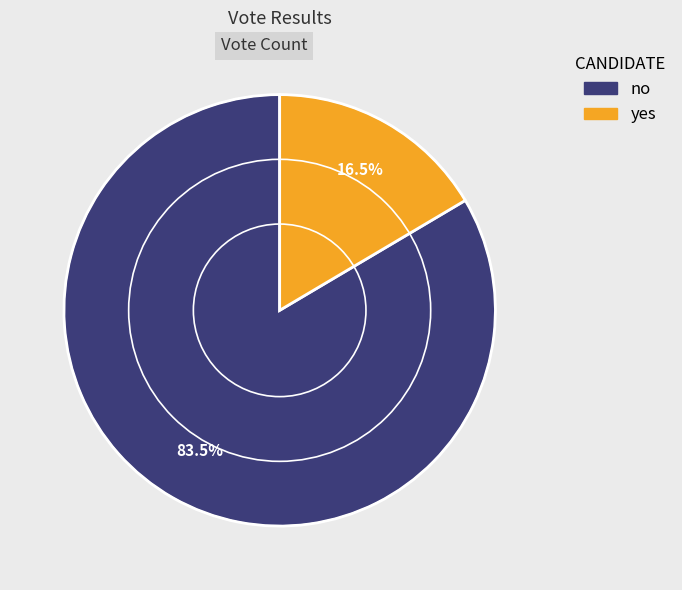

Rank the categories by value from highest to lowest.

no, yes